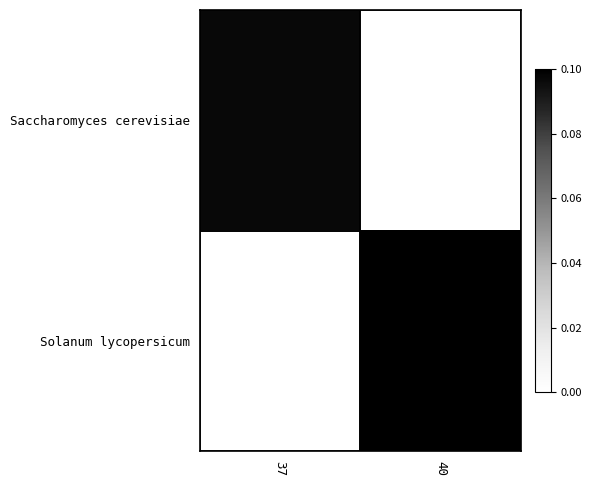

Reading left to right, what are all the values shown in this chart?

Saccharomyces cerevisiae: 37=698128	40=0
Solanum lycopersicum: 37=0	40=719759